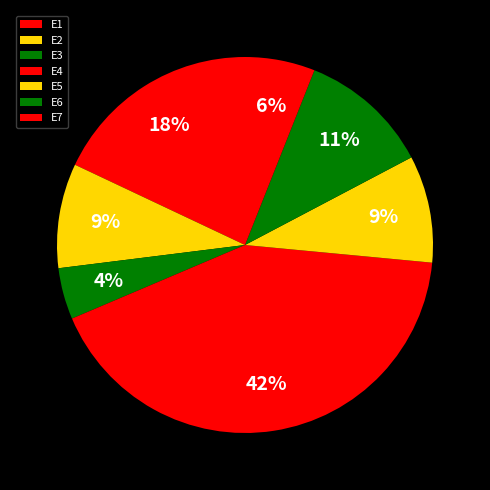

To the nearest percent, what is the difference between the E2 and E4 slice percentages?

33%